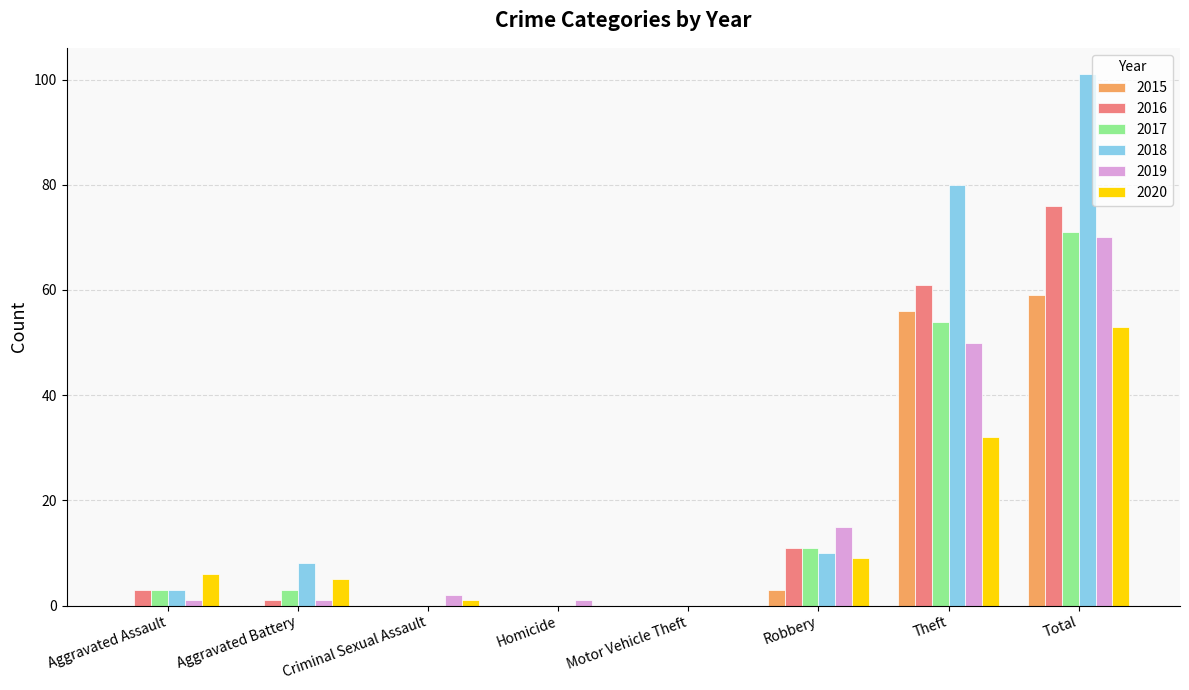

At which label is 2019 closest to 35?

Theft